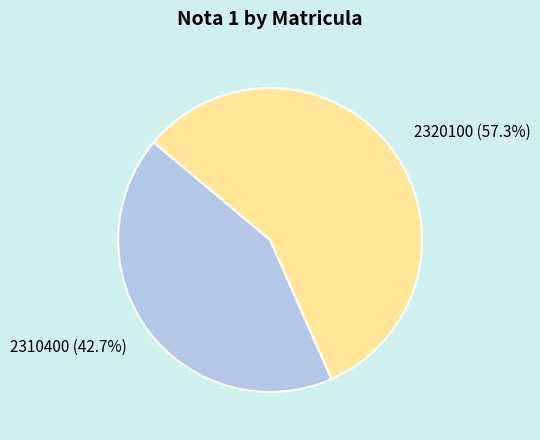

Is it true that 2320100 is 72% of the pie?

False